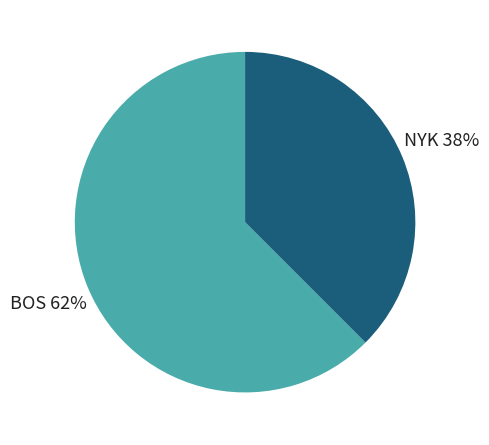

Does any single category account for the majority?

Yes